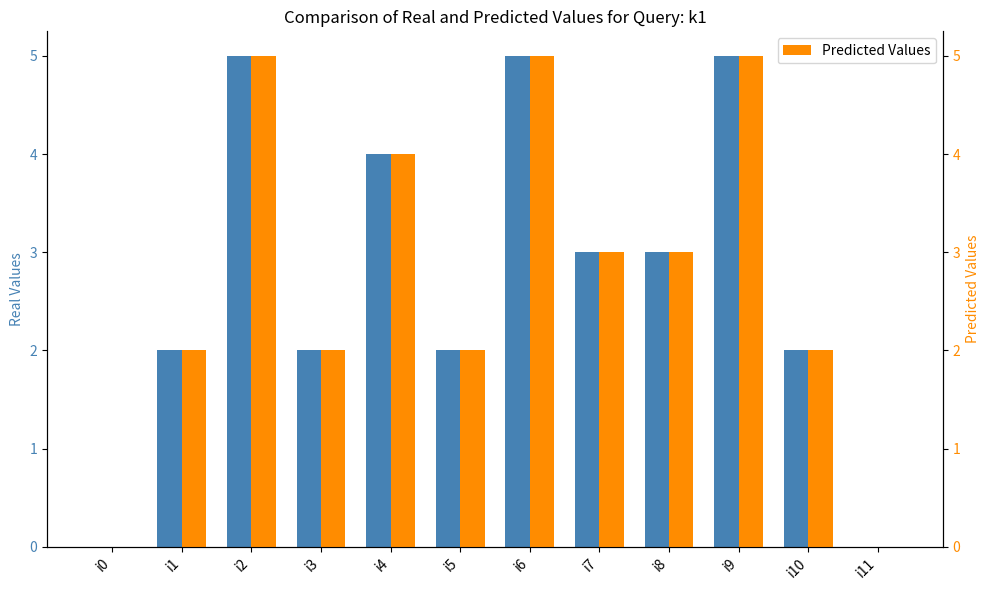

What is the total value across all series at i5?

4